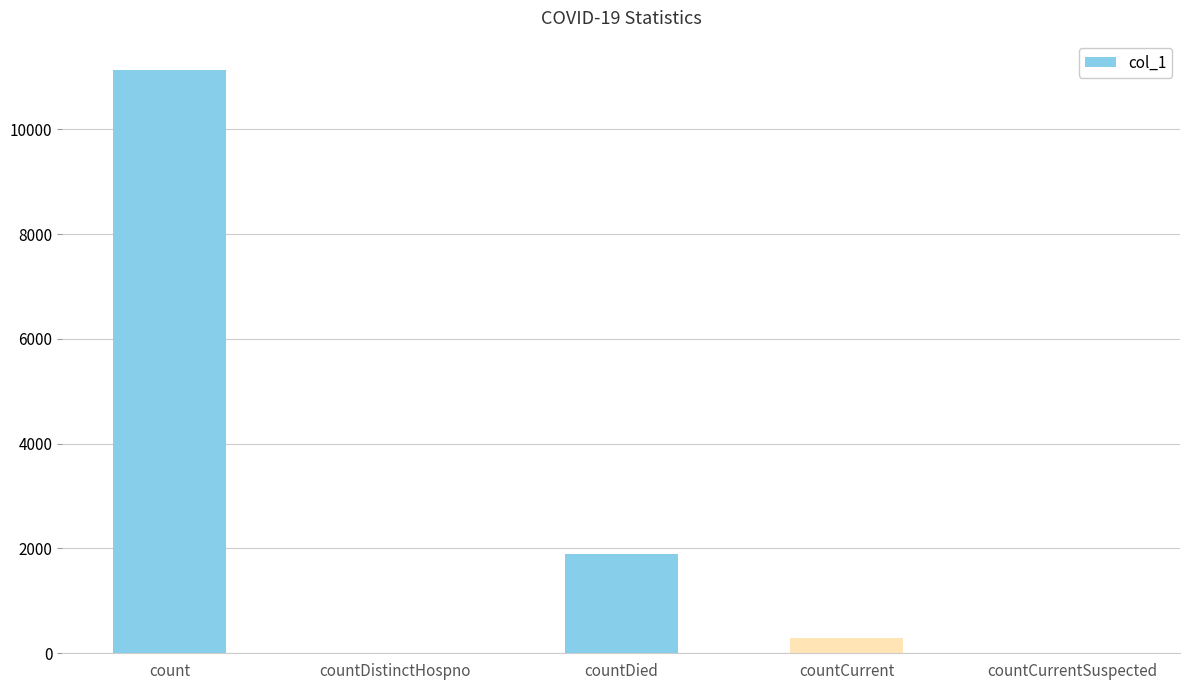

How many categories are shown in the chart?

5